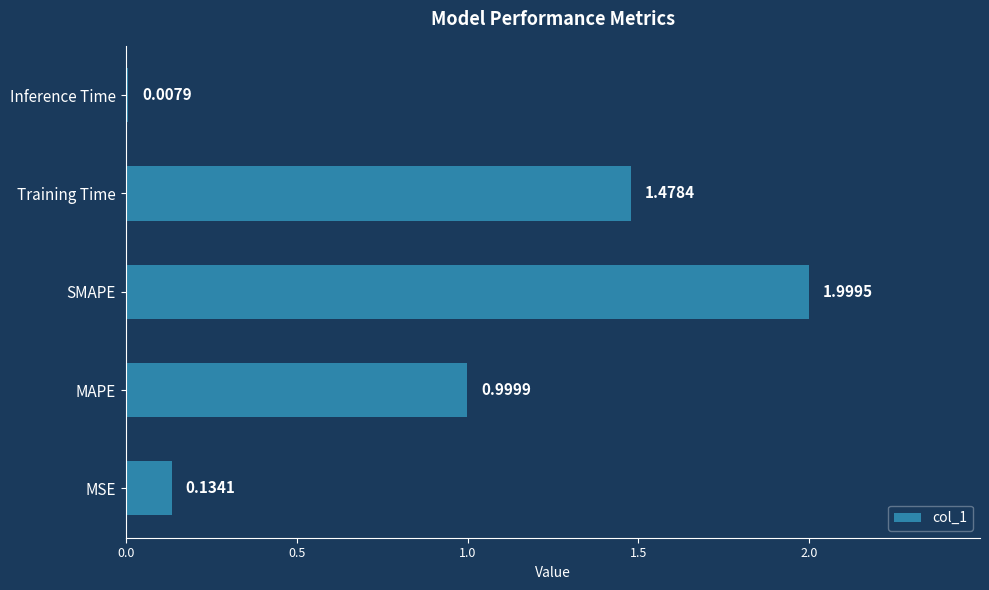

List the labels in order of value, largest first.

SMAPE, Training Time, MAPE, MSE, Inference Time